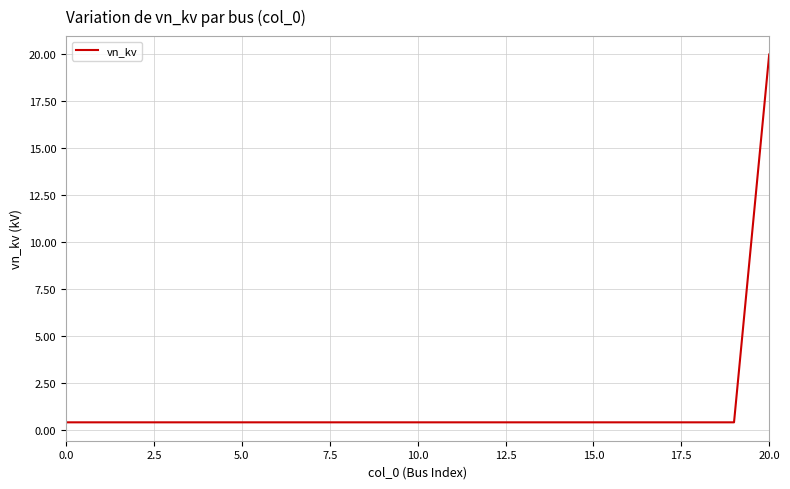

What is the difference between the maximum and minimum values?

19.6